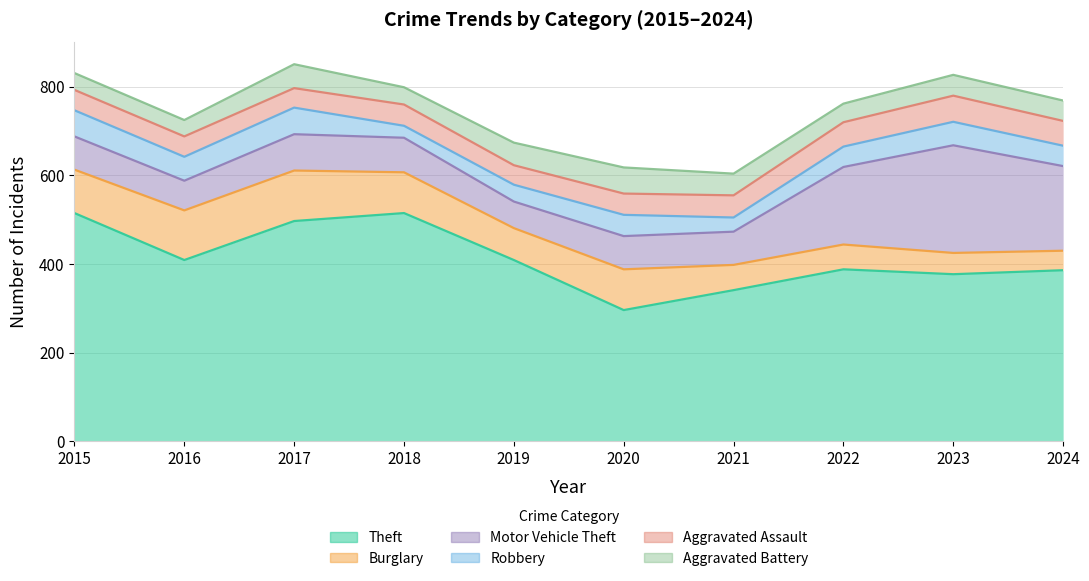

Is it true that Aggravated Battery equals 17 at 2024?

False